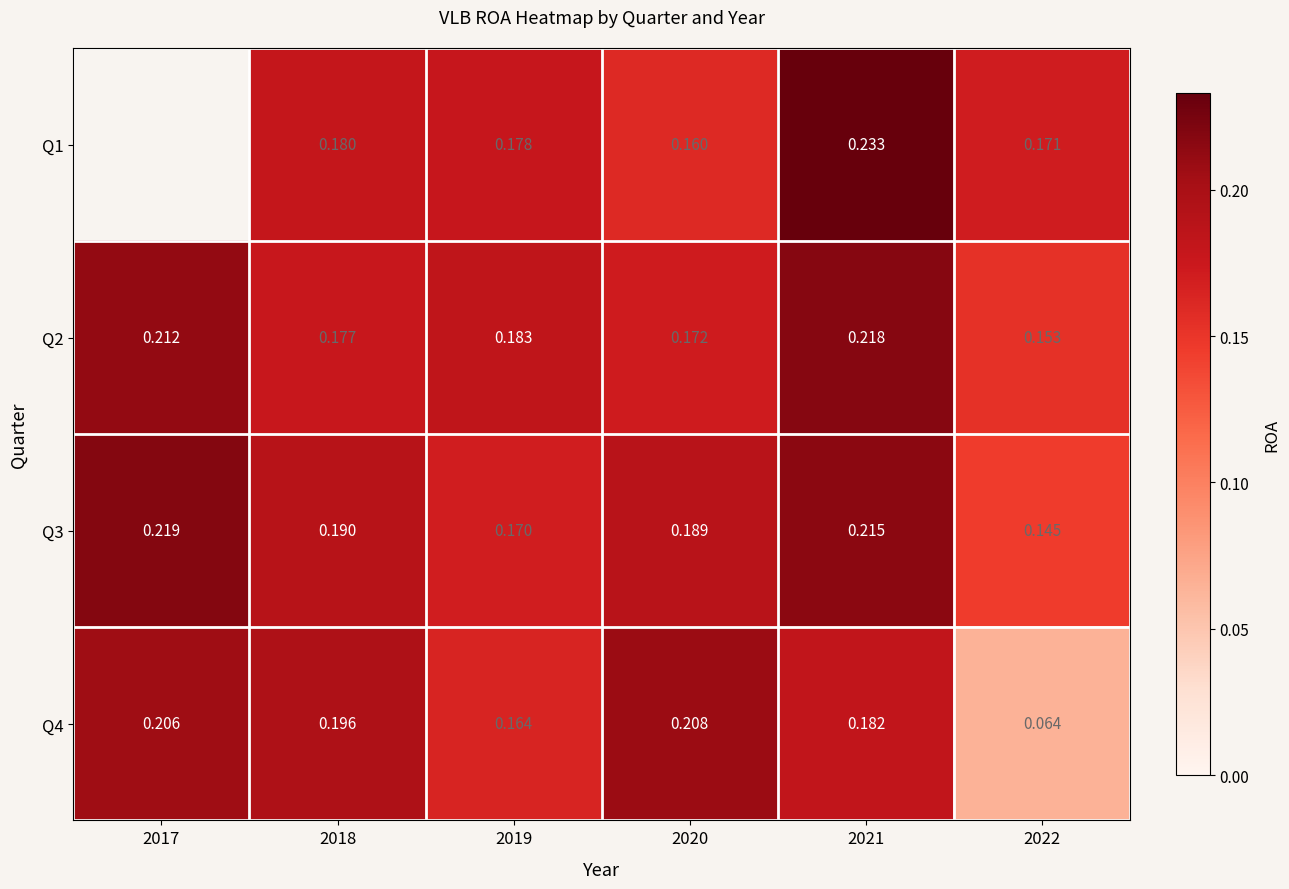

What is the greatest value displayed?

0.2